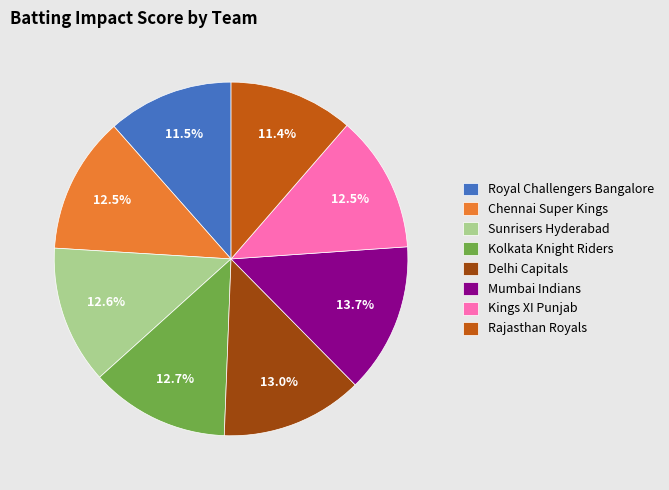

How many slices are in this pie chart?

8